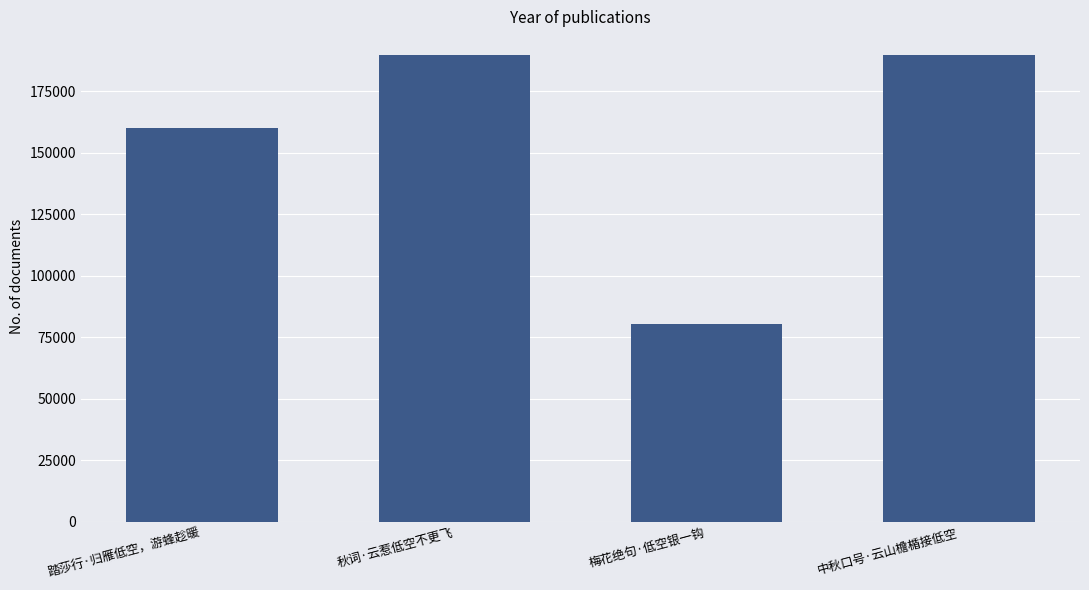

How many values are below 189720?

2